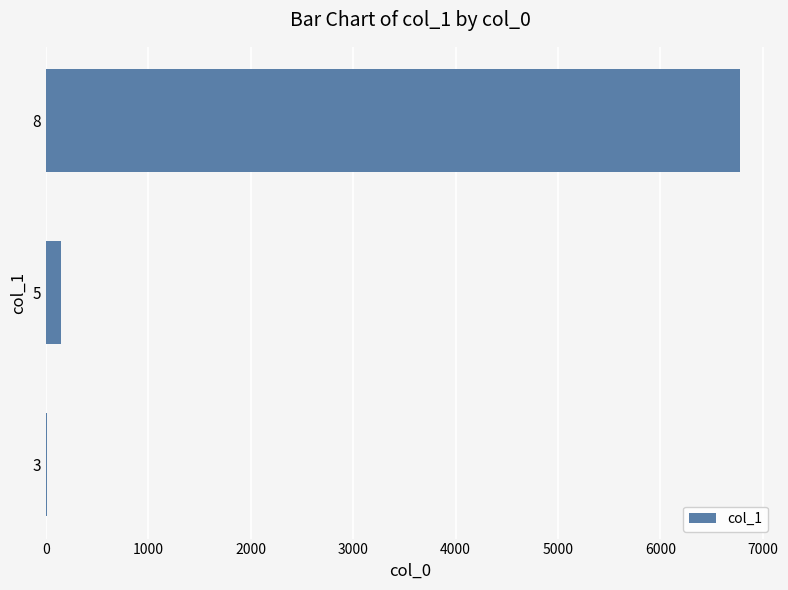

What is the sum of all values?

6938